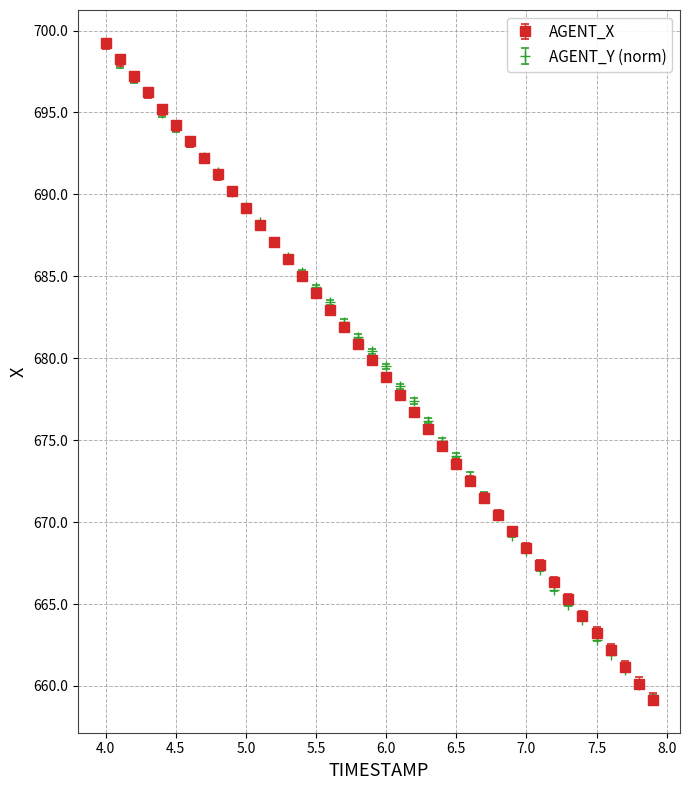

What is the maximum value shown in the chart?

699.2